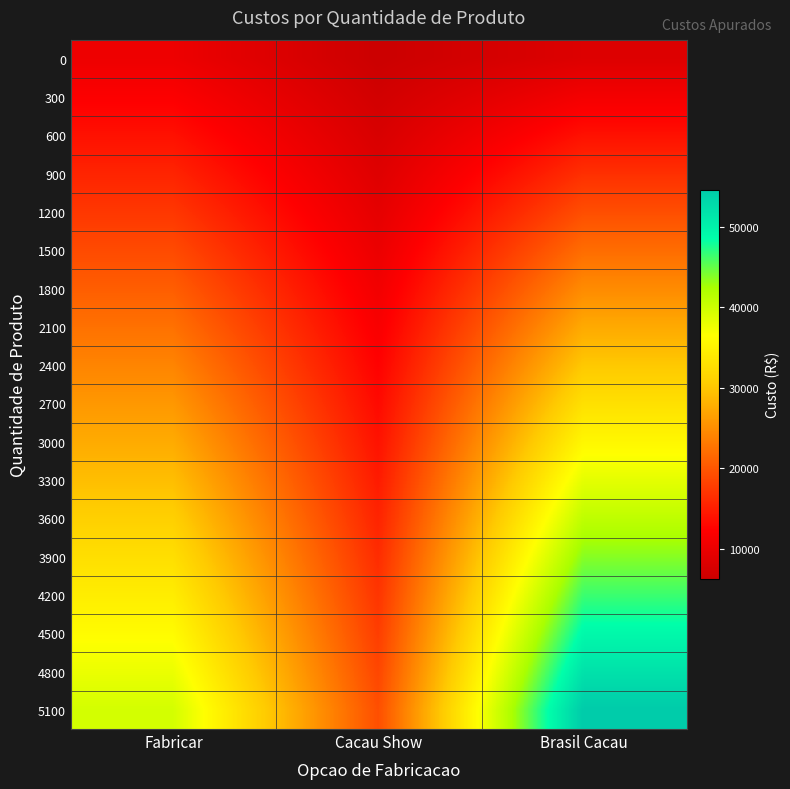

Count the number of categories in the chart.

3